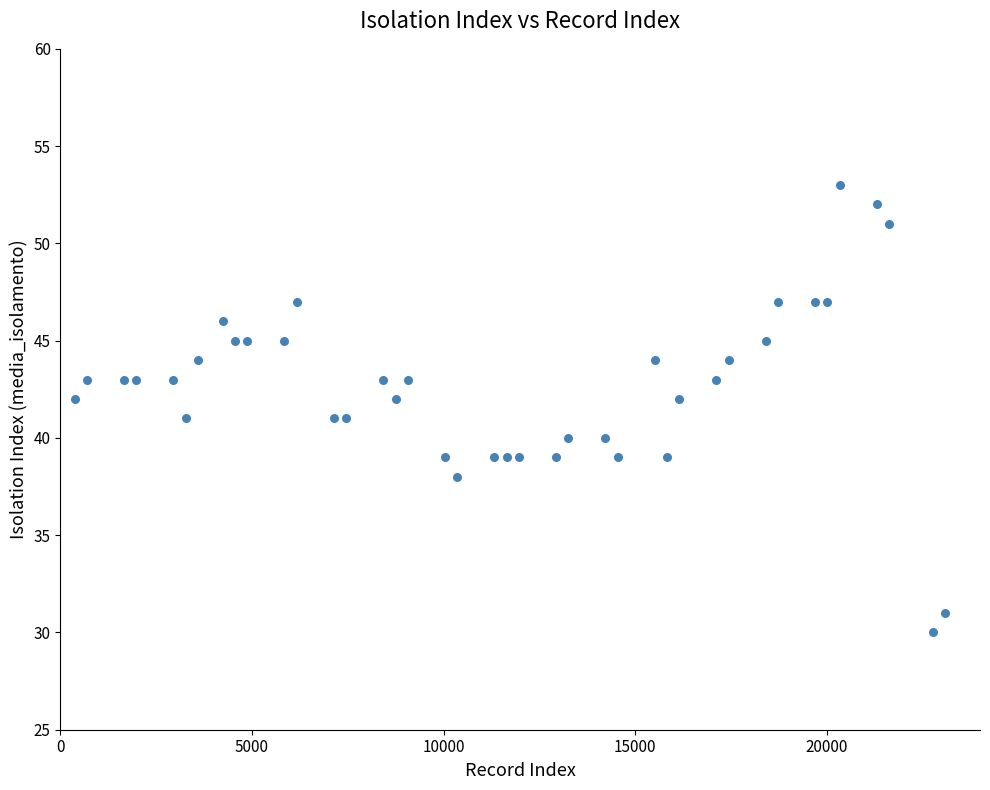

What is the range of X values (max minus min)?

22715